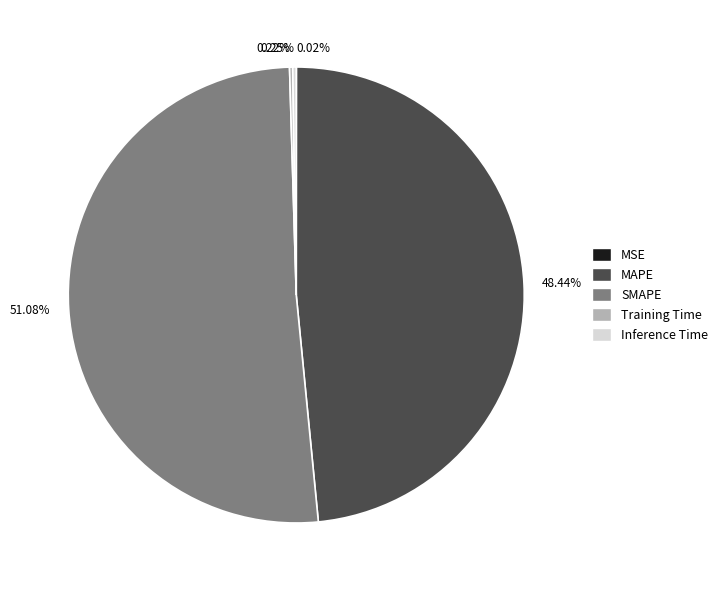

Which slice is the largest?

SMAPE